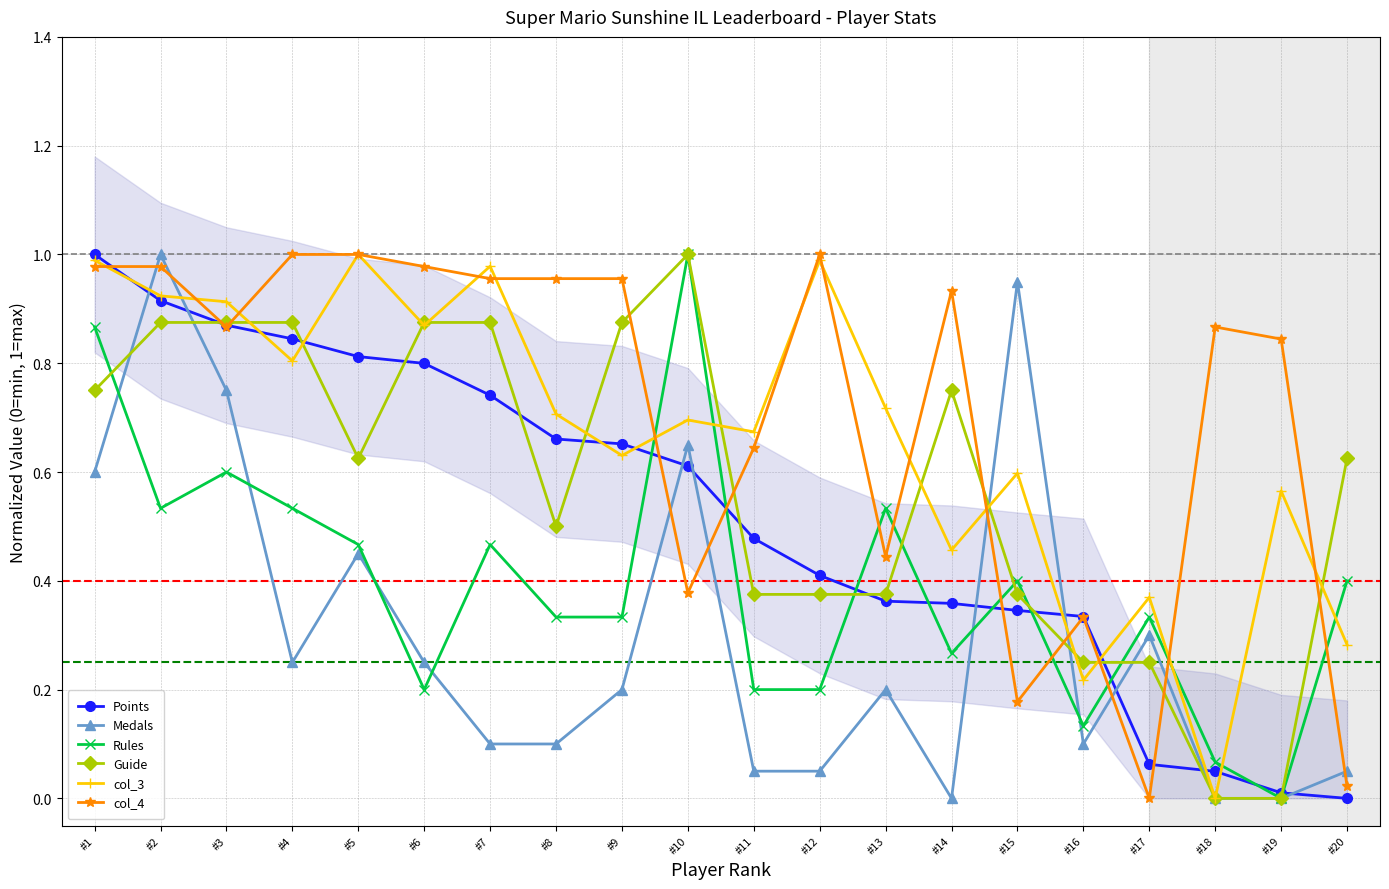

Which series has the largest total across all categories?

col_4